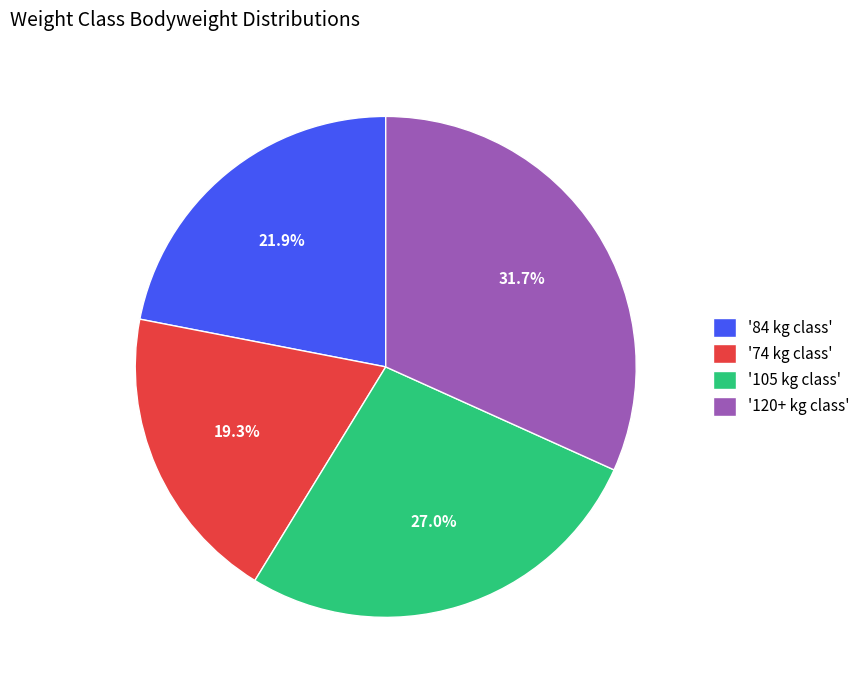

Is there any slice that represents more than half of the pie?

No